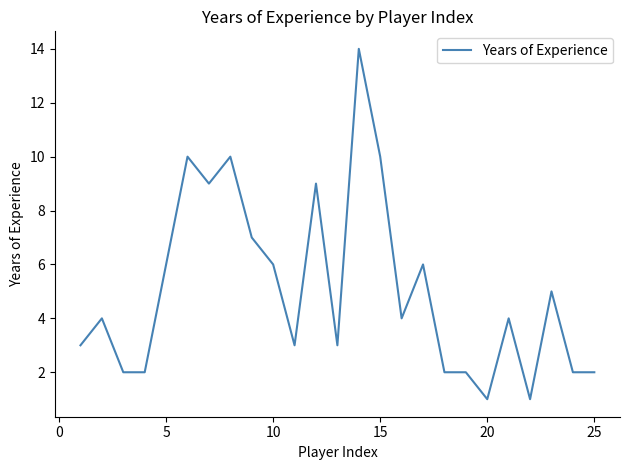

Reading right to left, extract all data points from this chart.

2	2	5	1	4	1	2	2	6	4	10	14	3	9	3	6	7	10	9	10	6	2	2	4	3